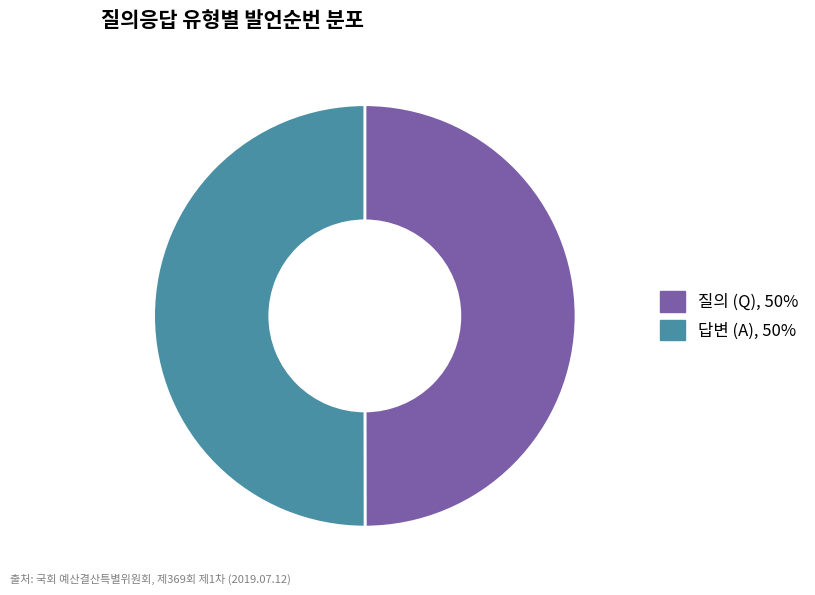

Which slice is the smallest?

Q